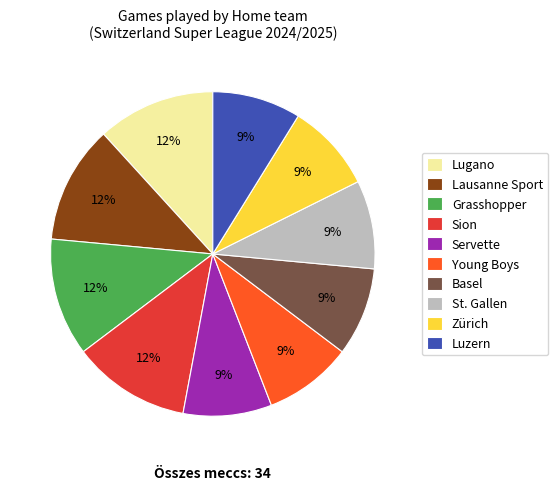

Combined, do Servette and Lausanne Sport account for over 50%?

No